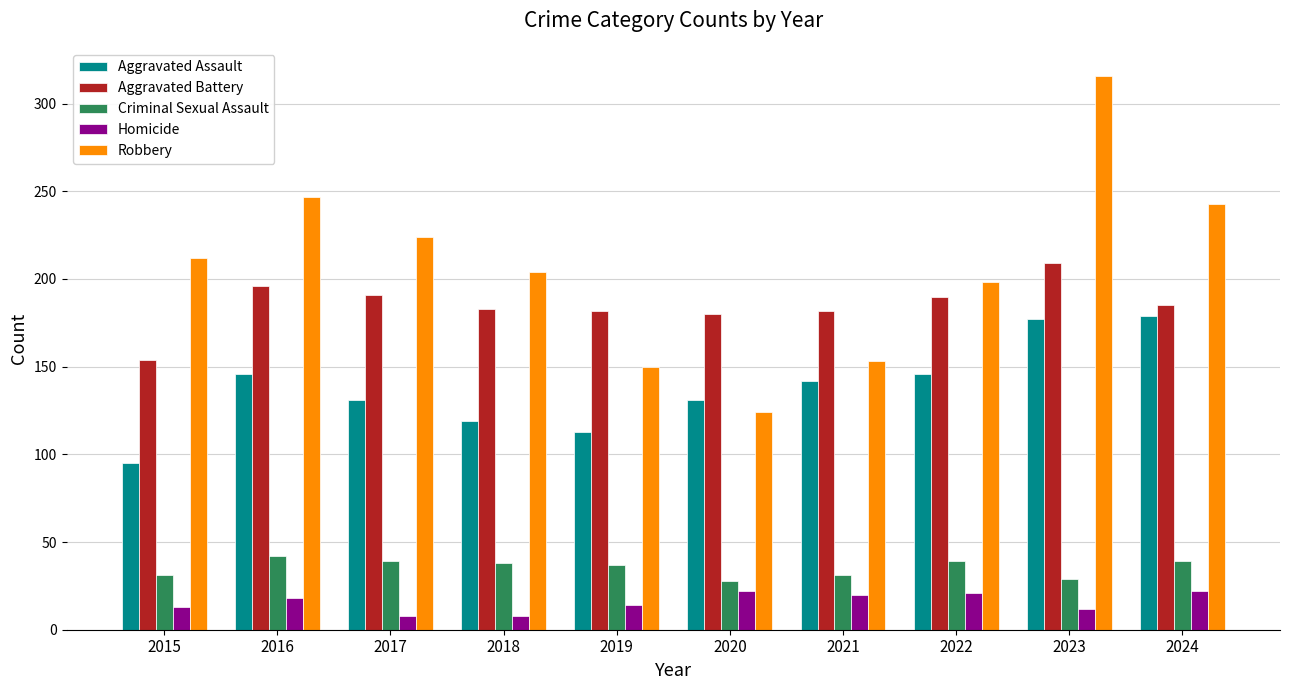

What are all the series names shown in the legend?

Aggravated Assault, Aggravated Battery, Criminal Sexual Assault, Homicide, Robbery